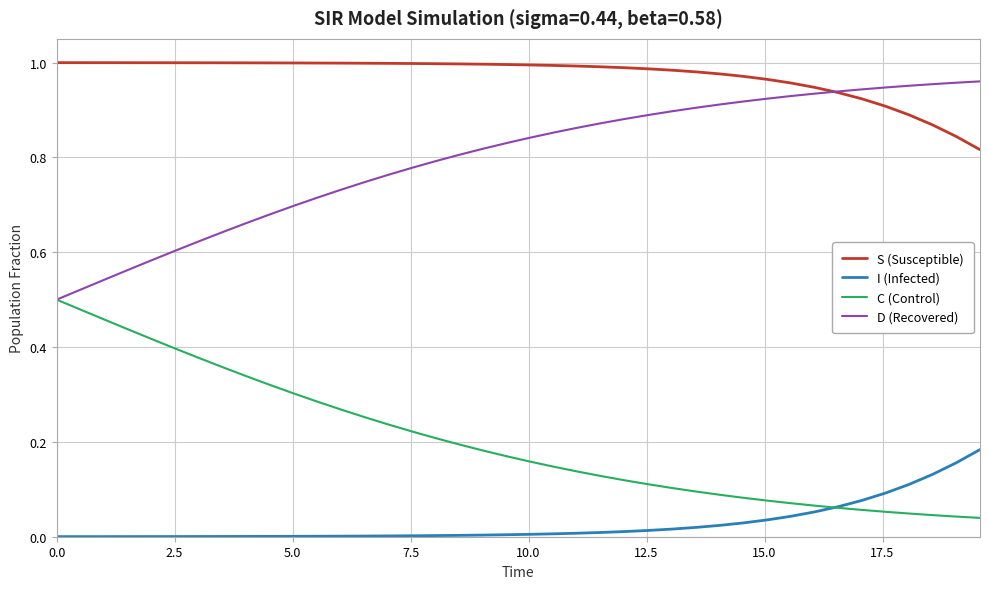

List the series in order of their overall mean, highest first.

S (Susceptible), D (Recovered), C (Control), I (Infected)